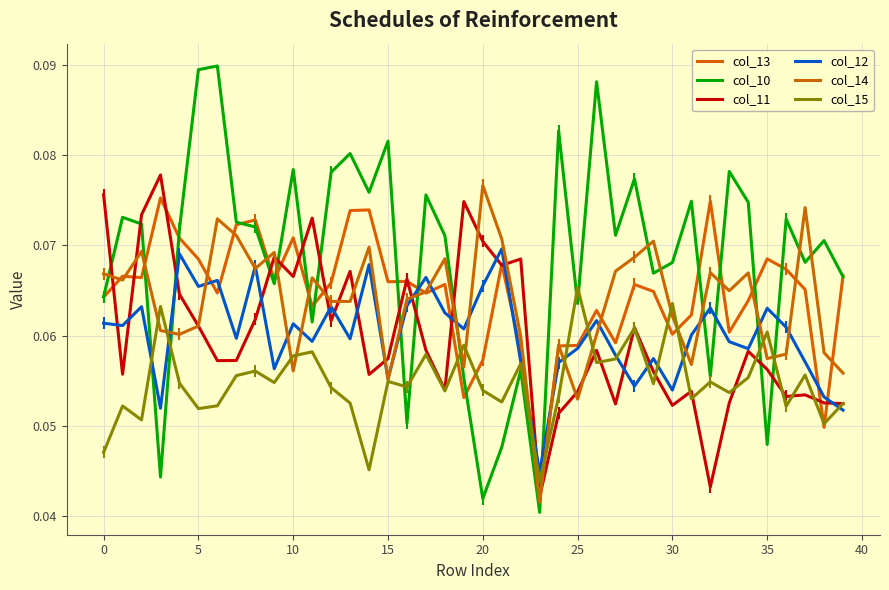

Does the chart have visible grid lines?

Yes